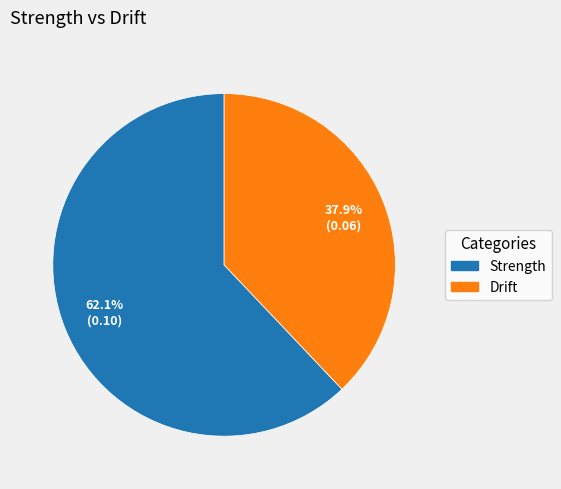

Do Drift and Strength together represent more than half of the pie?

Yes